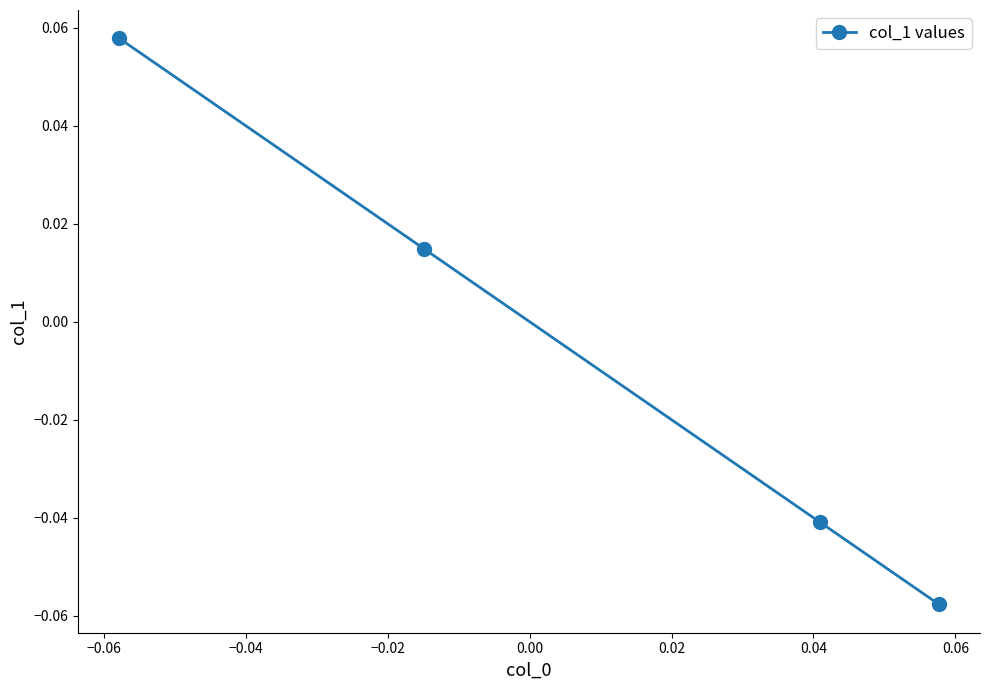

True or false: the data has more than 1 interior local peaks.

False